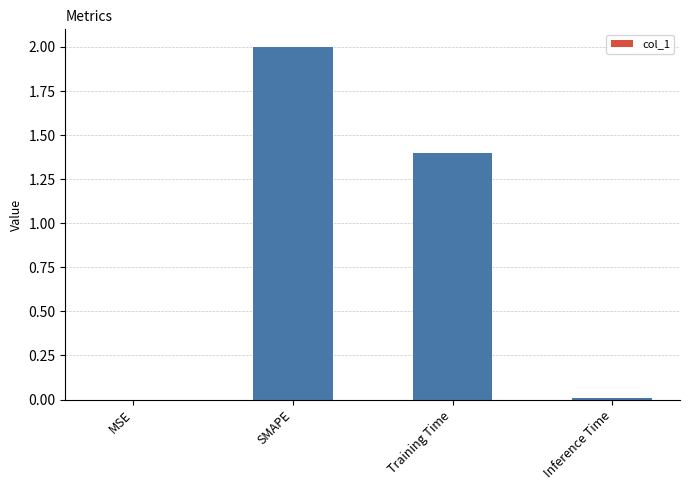

What is the sum of all values?

3.4